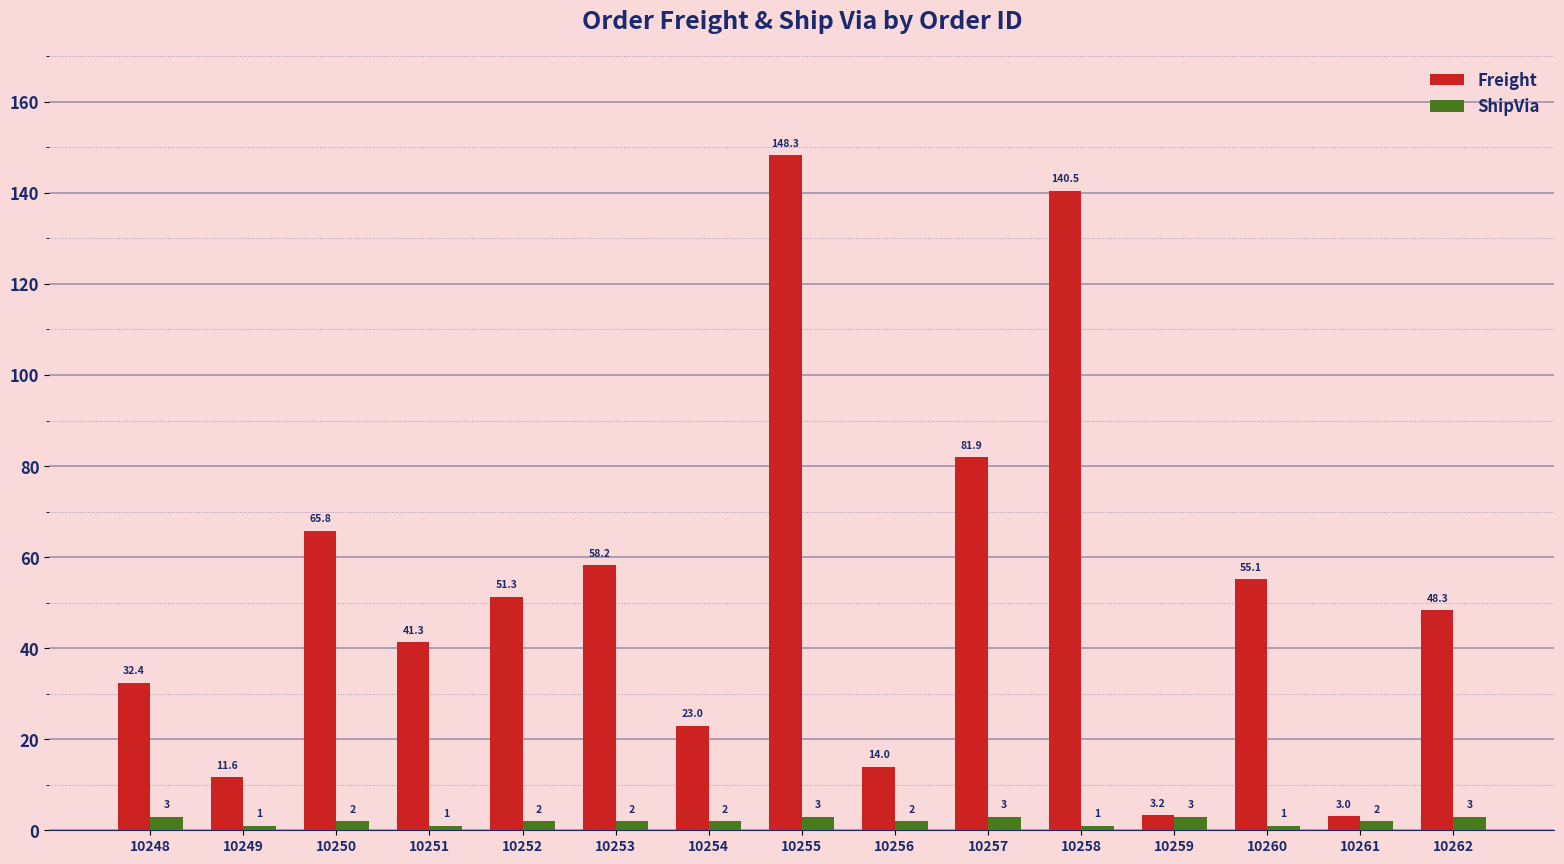

How many values in the ShipVia series are below 2?

4